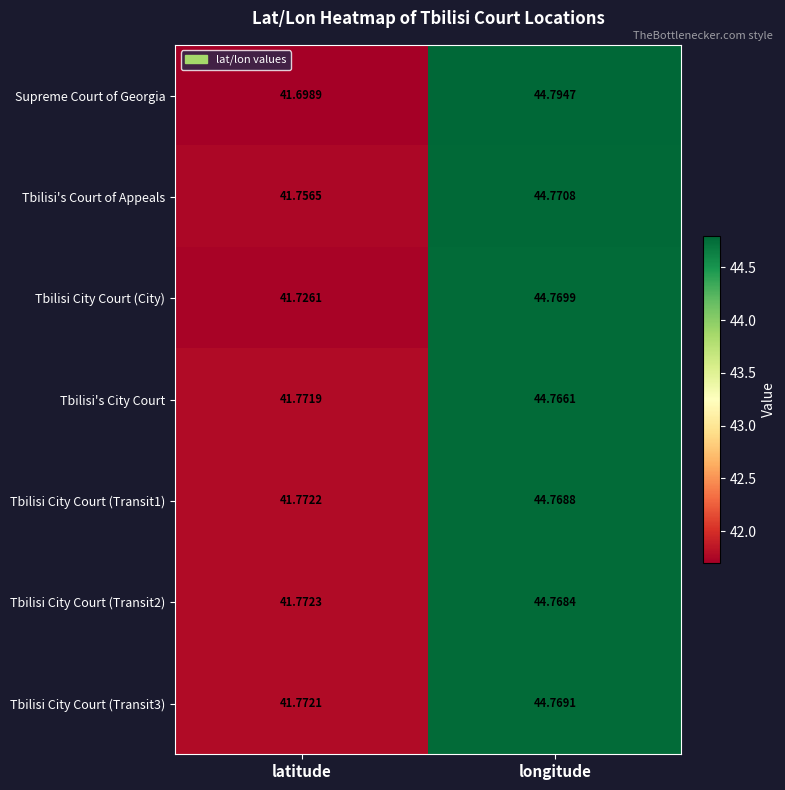

Which series has the widest spread of values?

Supreme Court of Georgia